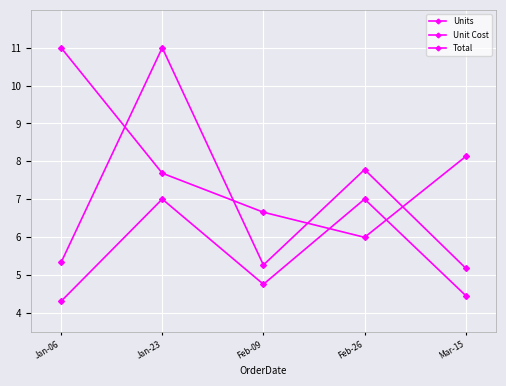

Is this an area chart (filled region under the line)?

No